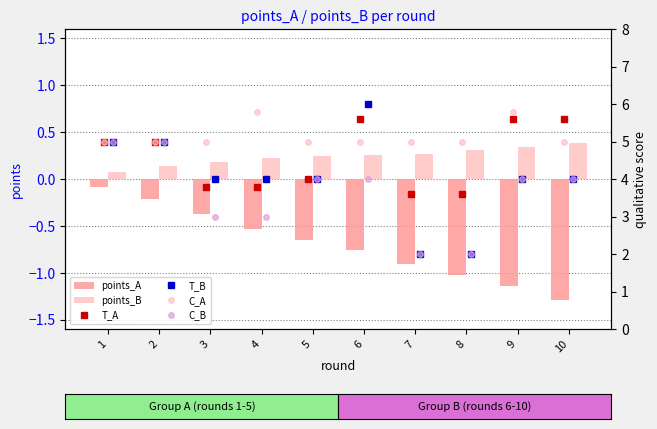

Rank the categories by C_A value from lowest to highest.

1, 2, 3, 5, 6, 7, 8, 10, 4, 9